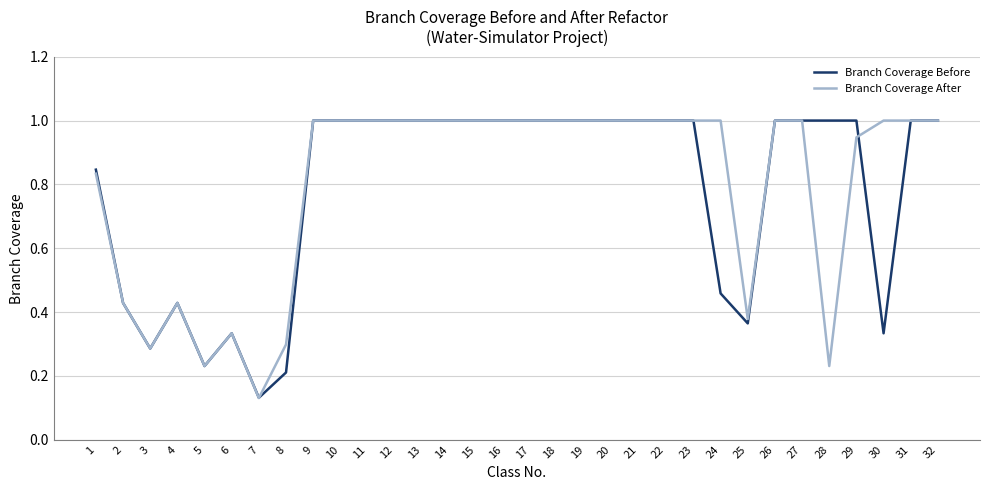

Which series has the largest total across all categories?

Branch Coverage After